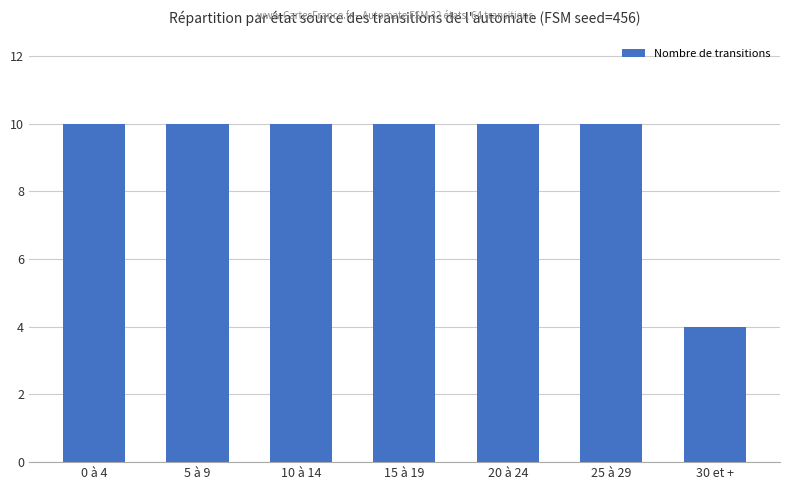

What position from the left is 20 à 24?

5